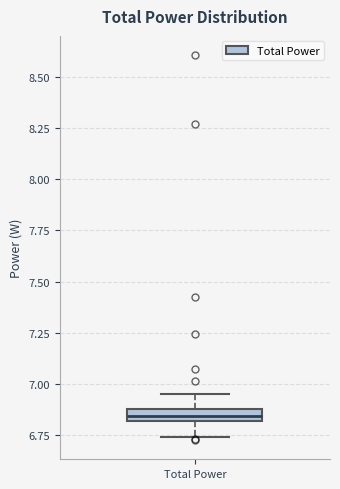

Where does the lower whisker of the box for Total Power end on the y-axis? The values are not printed on the chart, so give them approximately, as read against the axis.

6.75